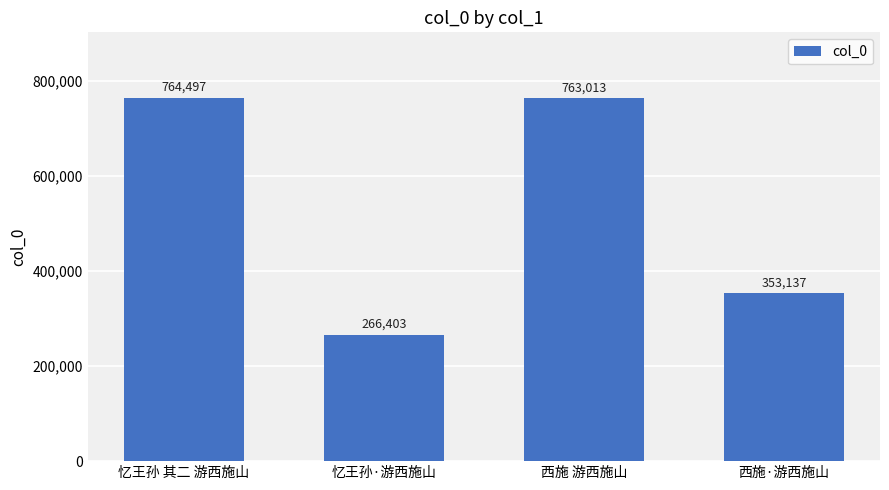

What is the label of the 4th bar from the right?

忆王孙 其二 游西施山